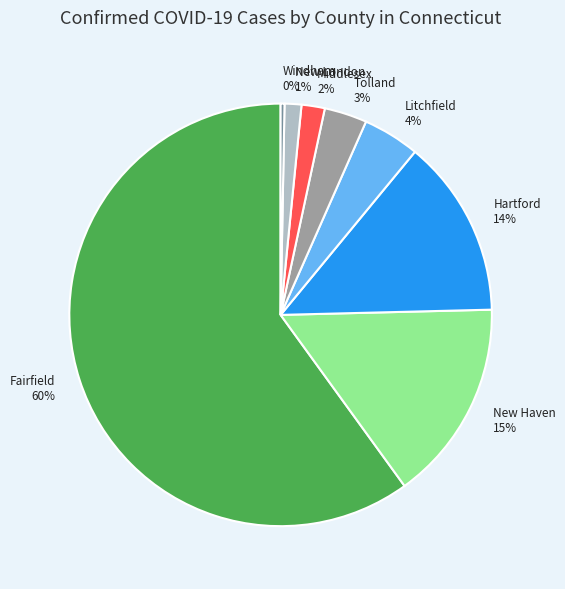

To the nearest percent, what is the average slice percentage?

12%